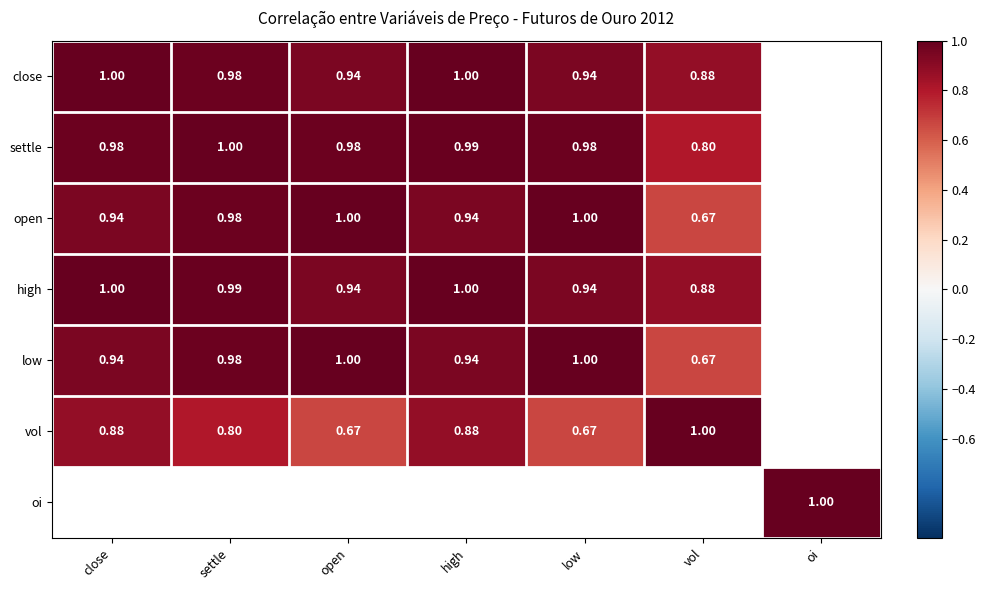

How many values in open are above zero?

6